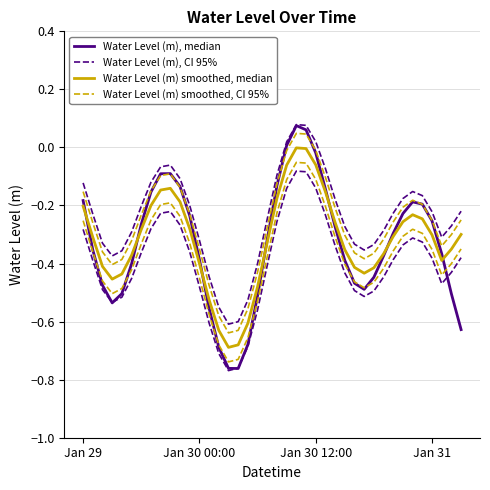

What is the maximum value for Water Level (m), median?

0.1